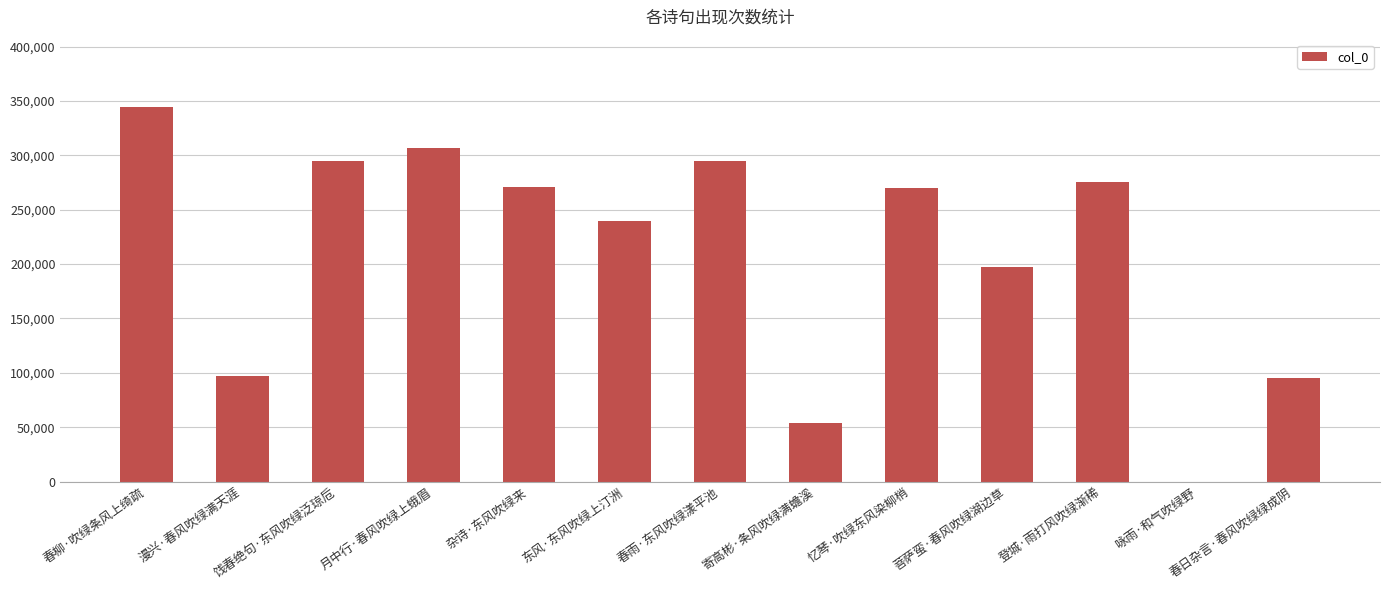

How many distinct data groups are displayed?

1